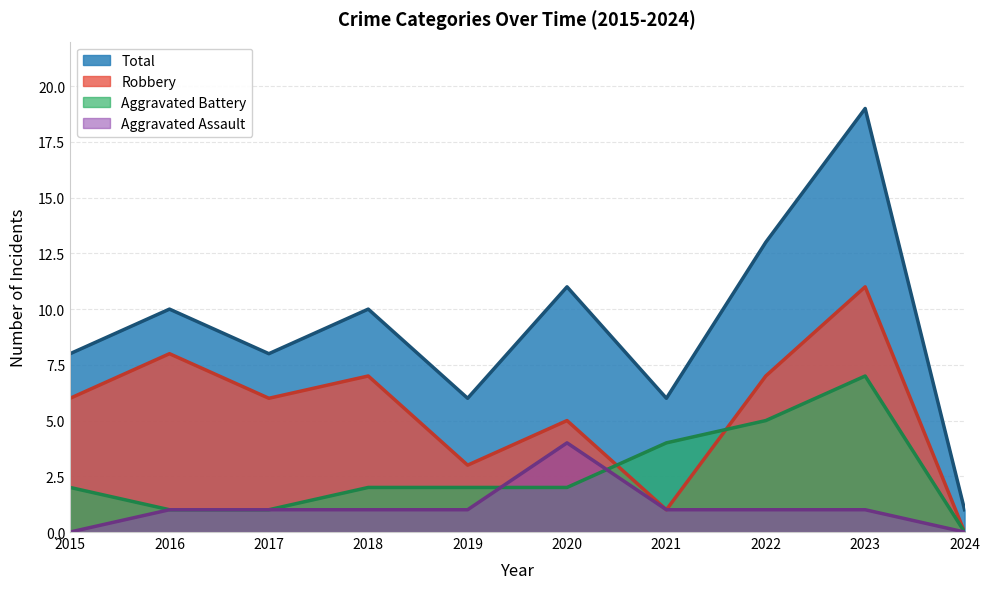

What is the difference between the maximum and second lowest values in the Aggravated Battery series?

6